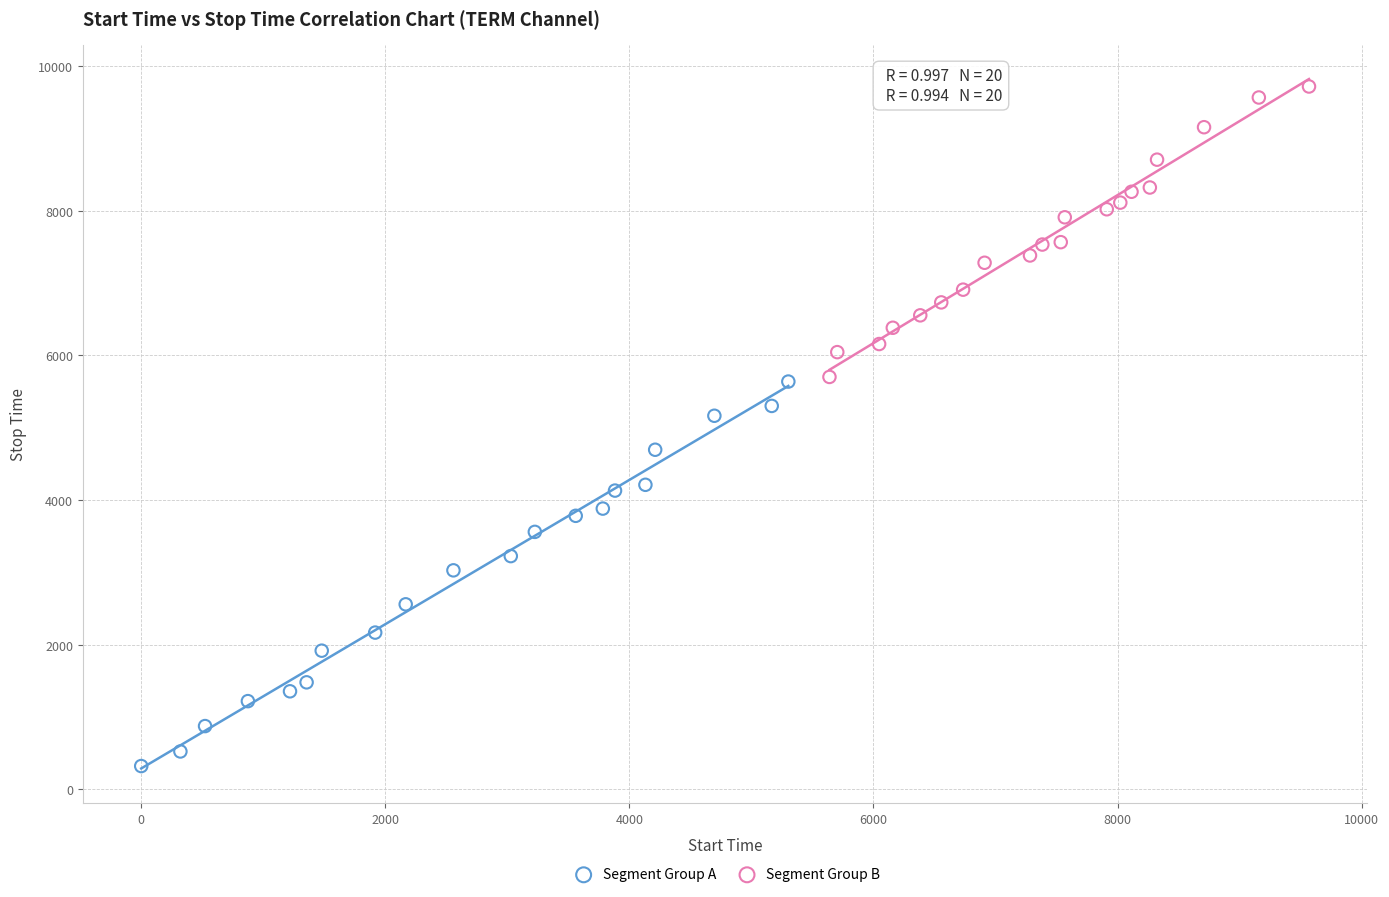

Which series contains the highest Y value?

Segment Group B